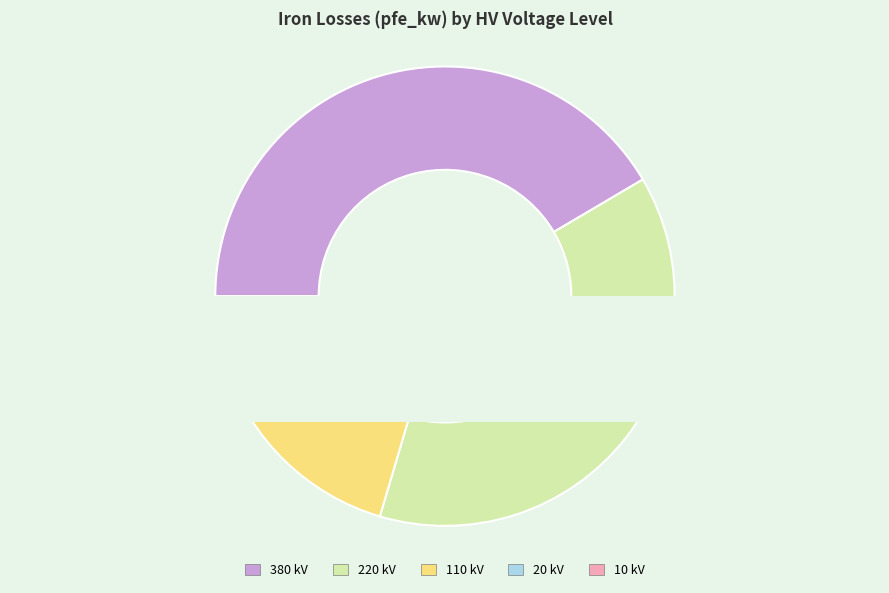

To the nearest percent, what is the difference between the largest and smallest slice percentages?

40%